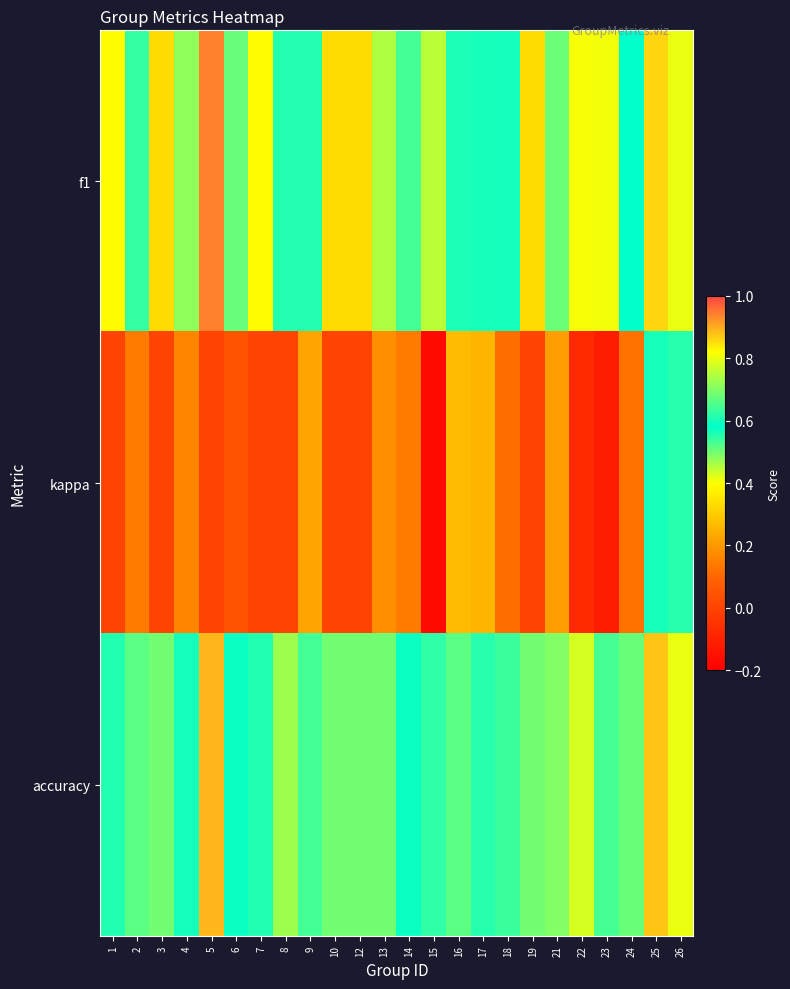

What is the spread (max minus min) of values at 6?

0.5